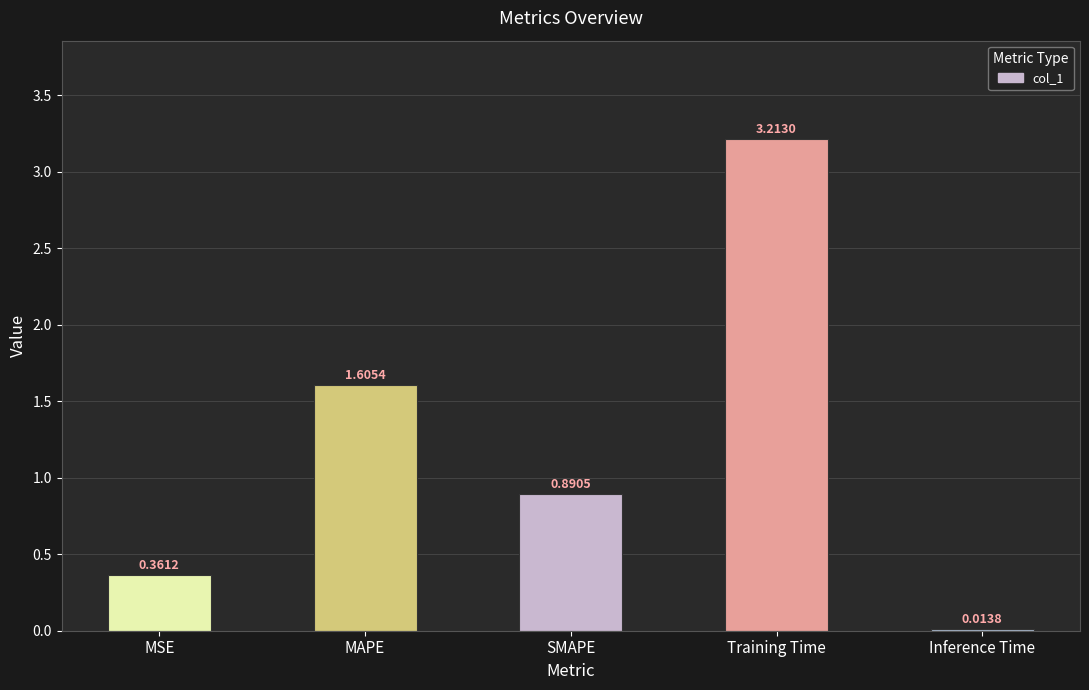

Which category has the lowest value across all series?

Inference Time